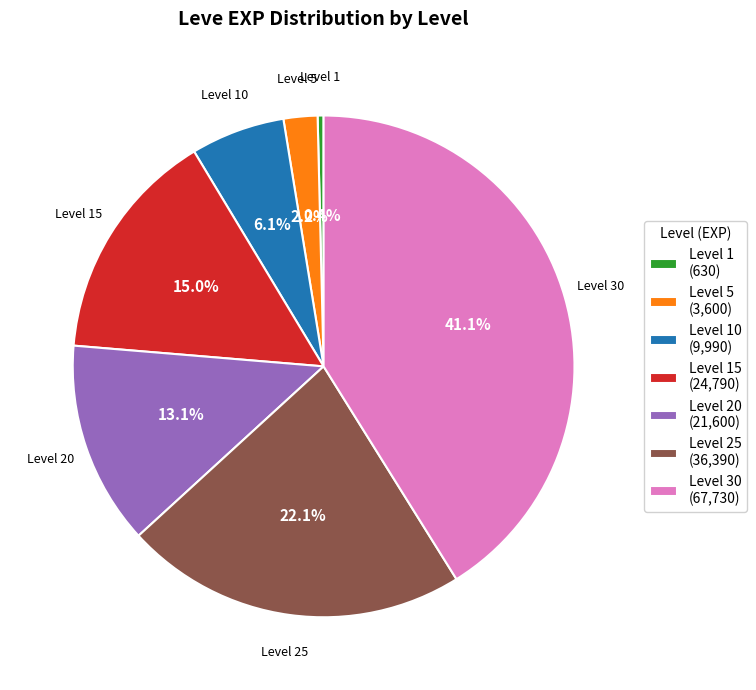

Approximately how many times larger is the value at Level 15 (24,790) compared to Level 20 (21,600)?

1.1